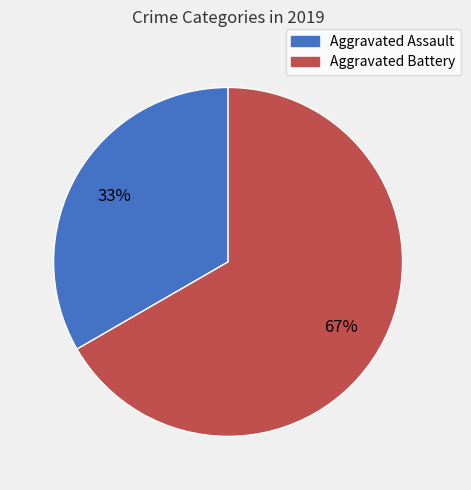

Count the number of slices in the pie.

2